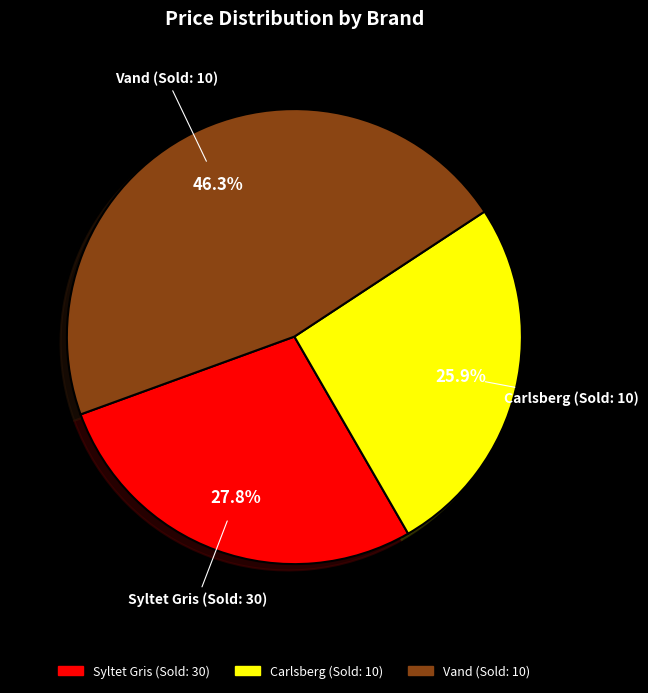

Between Syltet Gris (Sold: 30) and Vand (Sold: 10), which is larger?

Vand (Sold: 10)